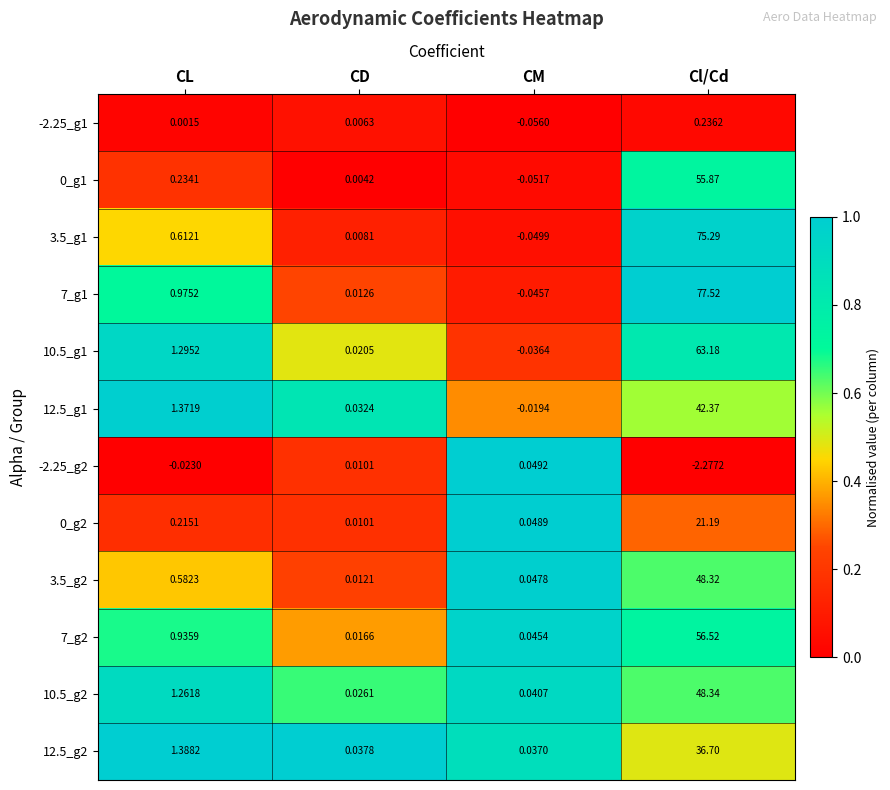

Which category has the highest value across all series?

Cl/Cd